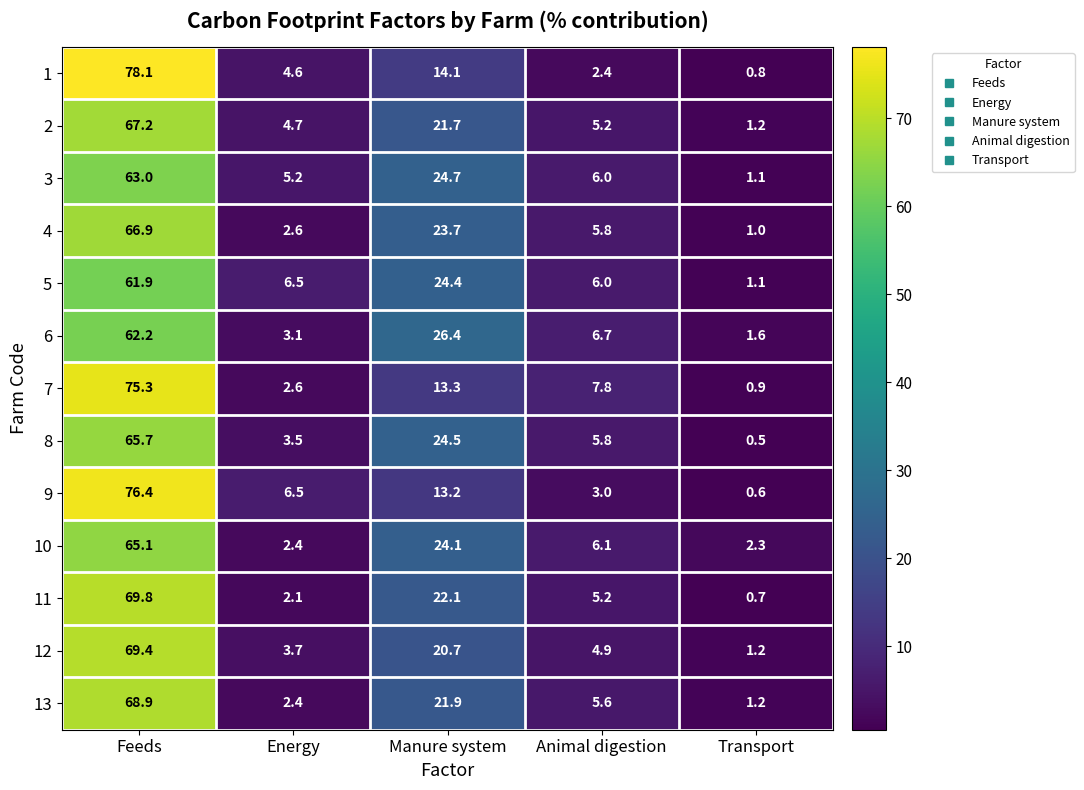

What is the difference between the maximum and second lowest values in the 6 series?

59.1